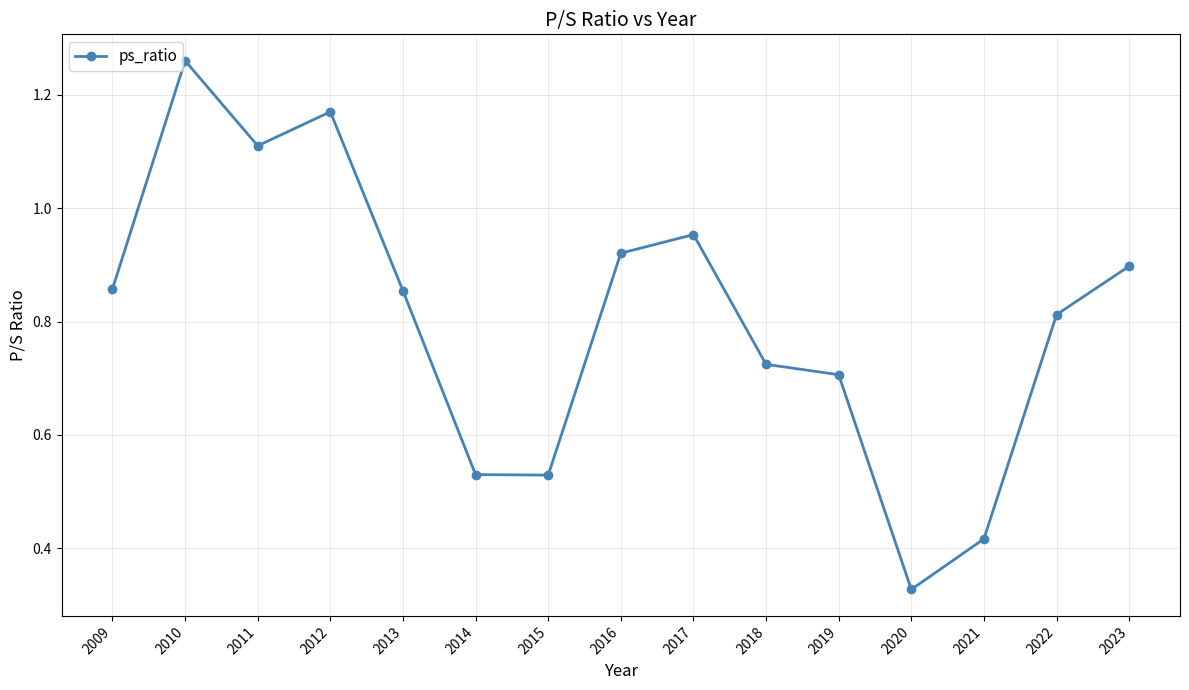

How many categories are shown in the chart?

15